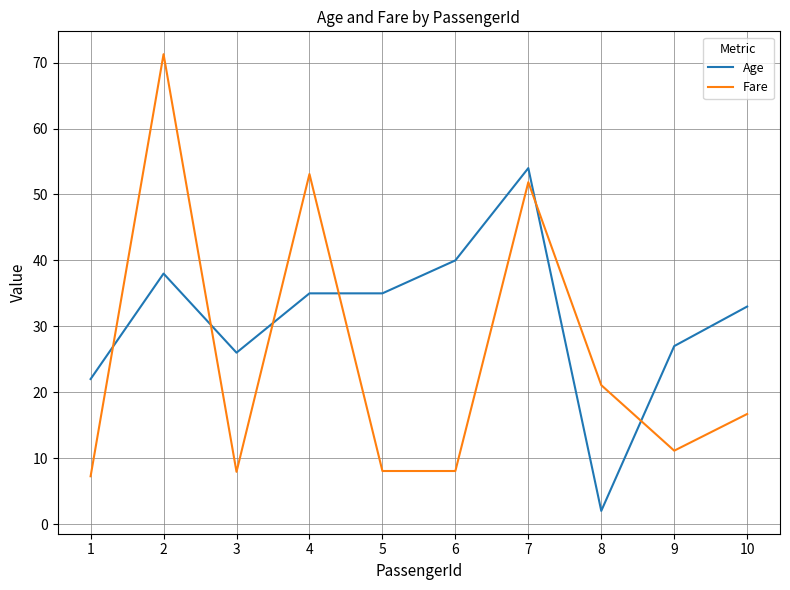

Is the value of Age at 2 greater than the value of Fare at 6?

Yes